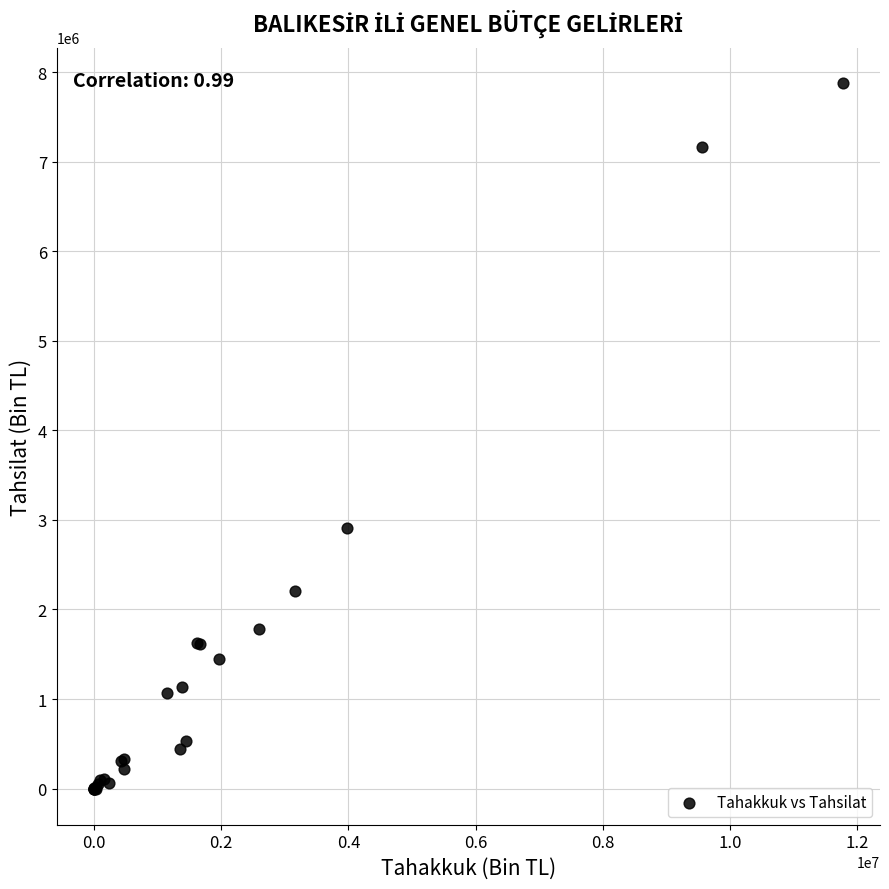

What Y value in the scatter plot is closest to 3935091?

2909954